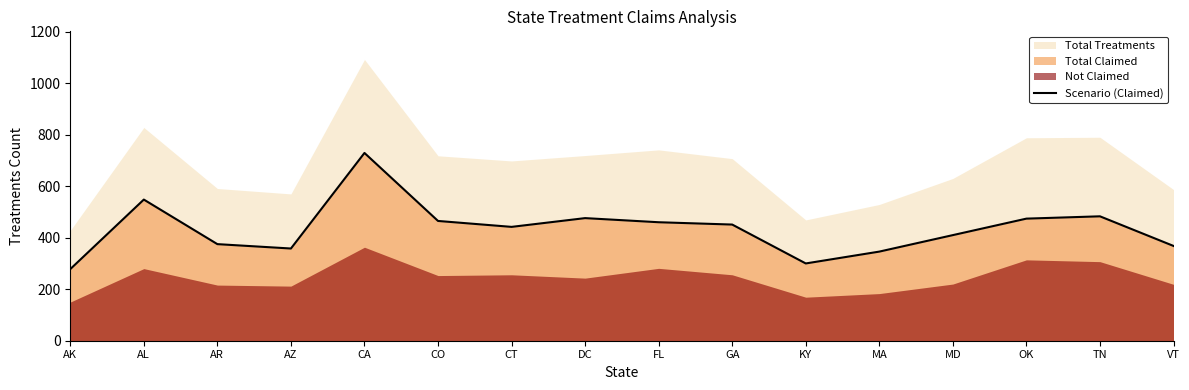

What is the label of the 3rd point from the right?

OK